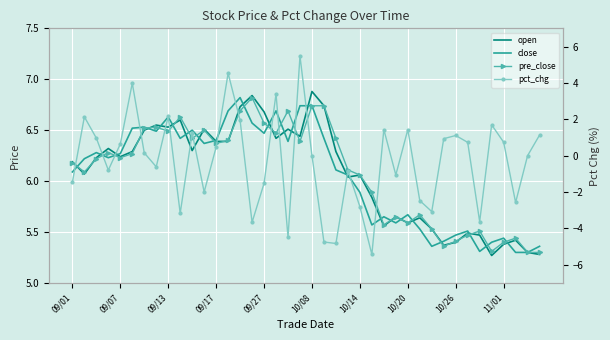

Rank the series by their maximum value, from highest to lowest.

open, close, pre_close, pct_chg